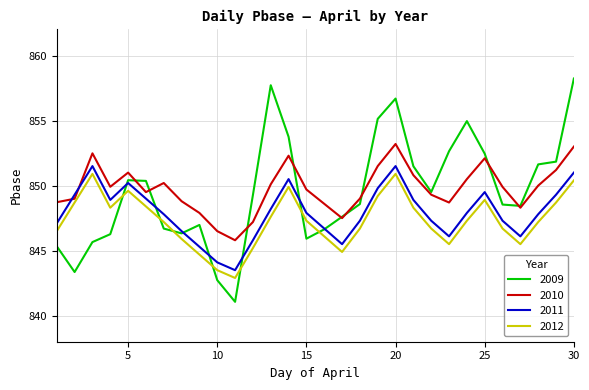

What is the smallest value displayed?

841.1